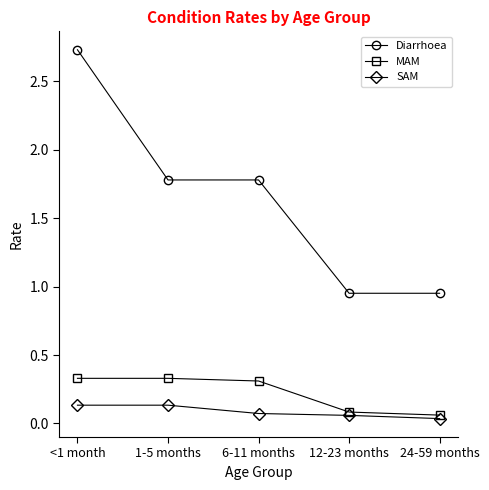

Which series has the largest range (max minus min)?

Diarrhoea